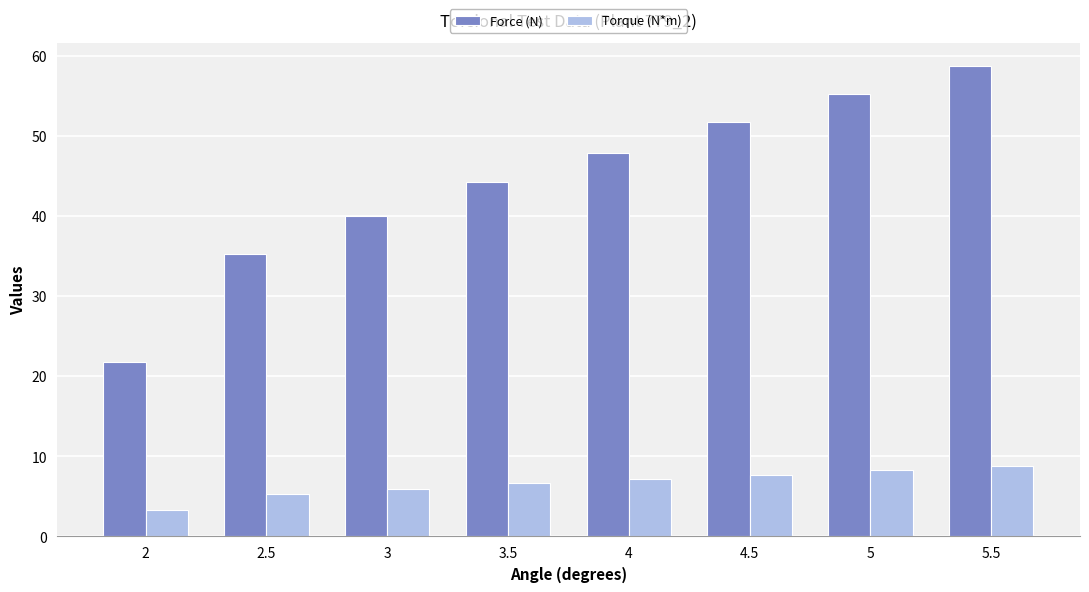

Which series has the largest range (max minus min)?

Force (N)